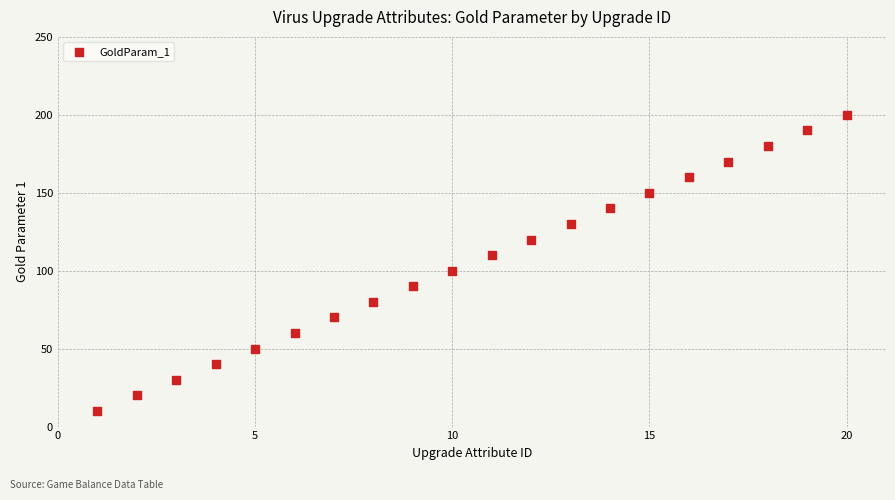

What is the range of Y values (max minus min)?

190